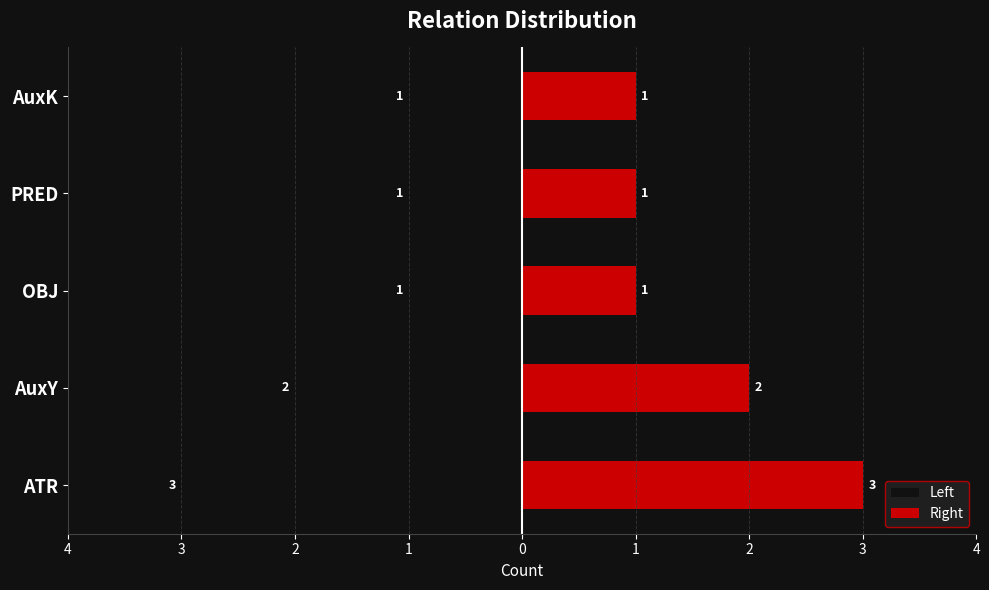

What is the sum of all Right values?

8